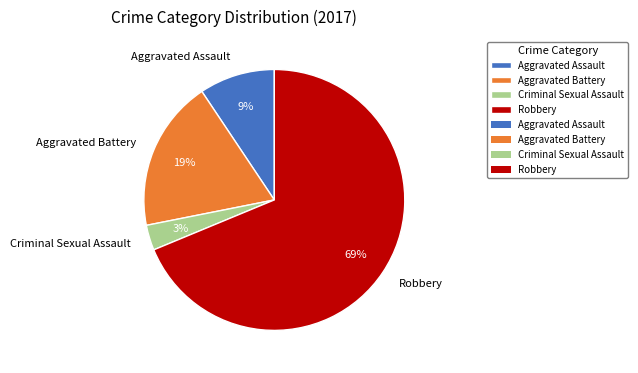

What percentage is the Criminal Sexual Assault slice, to the nearest percent?

3%